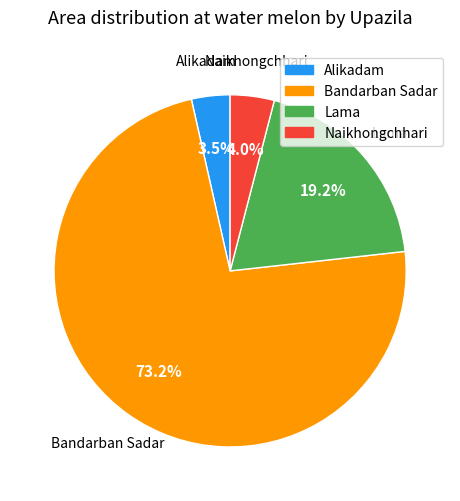

What portion of the pie excludes Alikadam?

96.5%